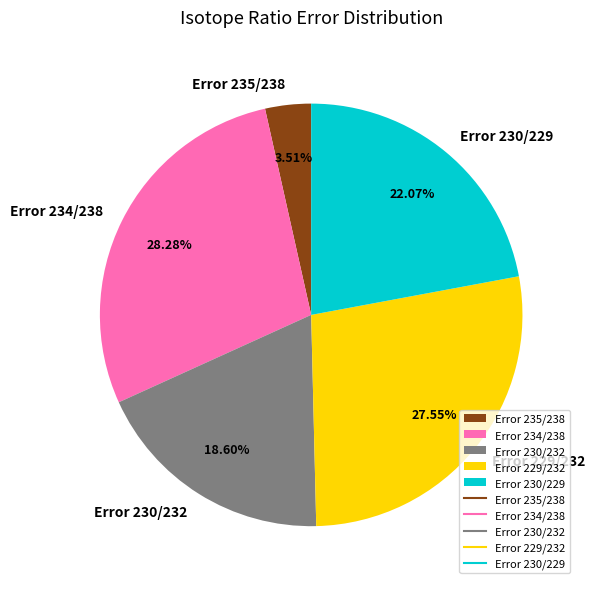

Combined, what portion of the pie is Error 234/238 and Error 230/232?

46.9%